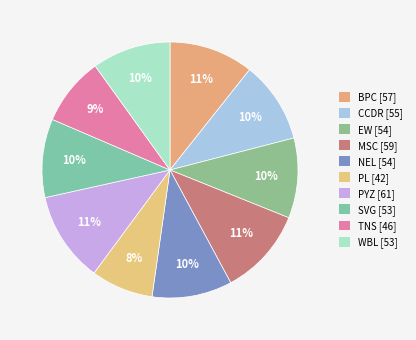

The PYZ slice represents 1% of the pie. True or false?

False